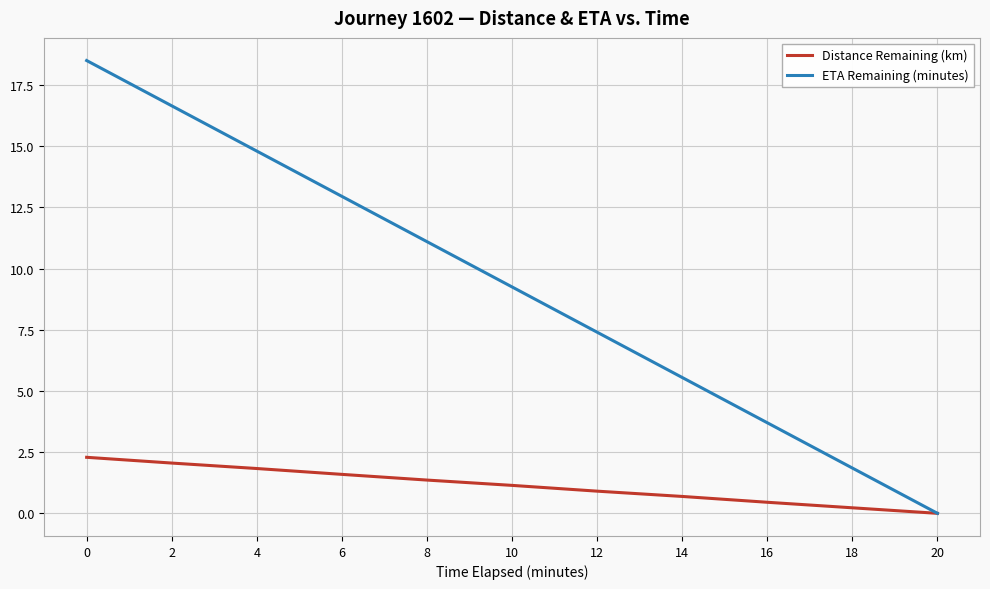

Rank the categories by ETA Remaining (minutes) value from lowest to highest.

20, 18, 16, 14, 12, 10, 8, 6, 4, 2, 0